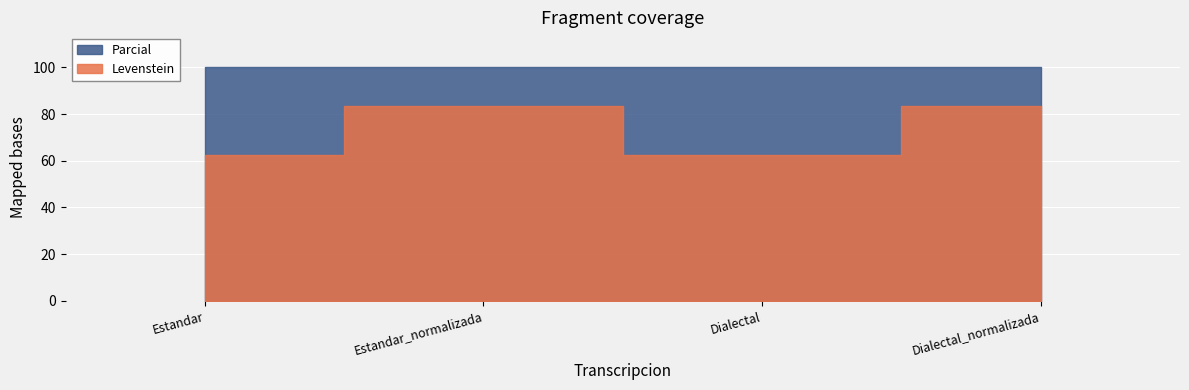

Is it true that Levenstein equals 25.7 at Dialectal_normalizada?

False